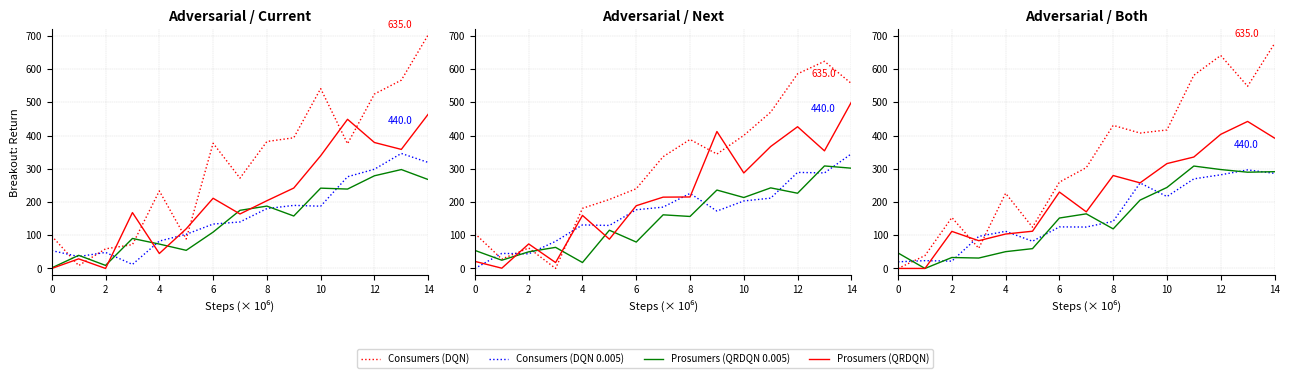

At how many categories does at least one series exceed 321?

7